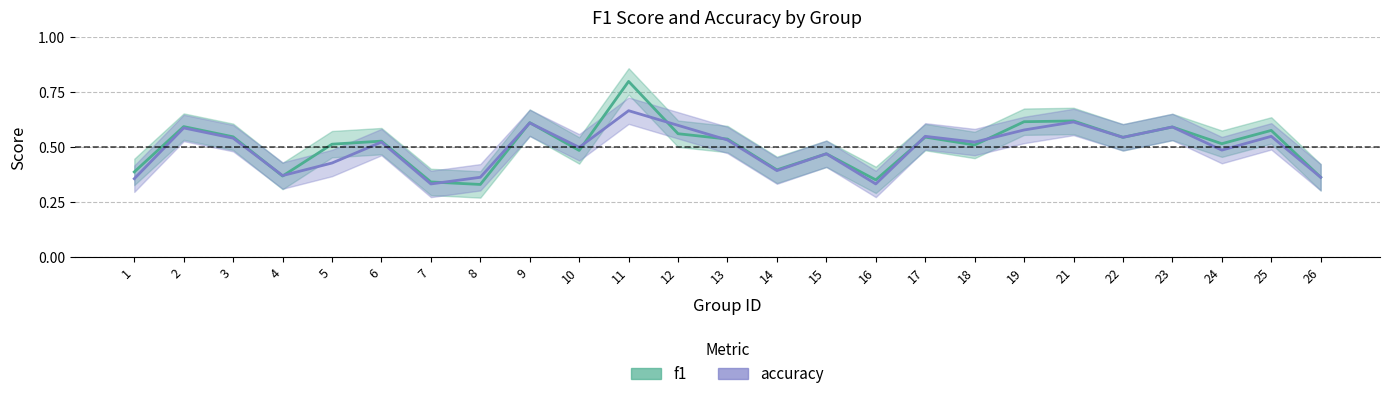

How many data points does each series have?

25